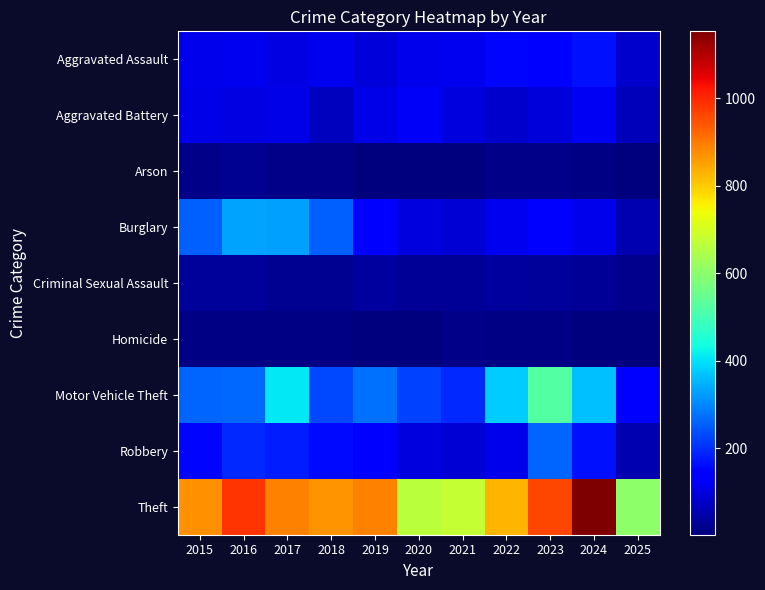

Which series has the largest total across all categories?

Theft